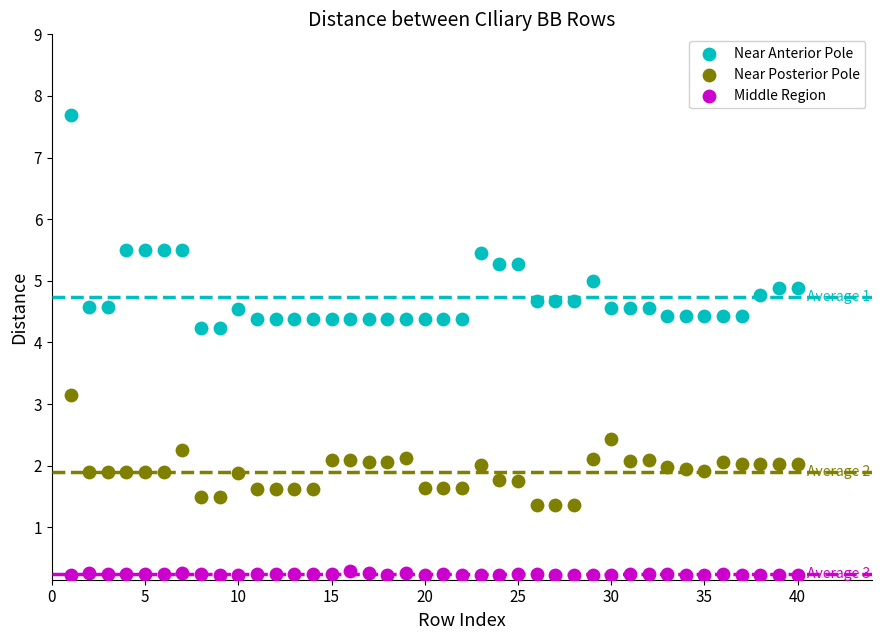

Which series reaches the maximum Y coordinate?

Near Anterior Pole